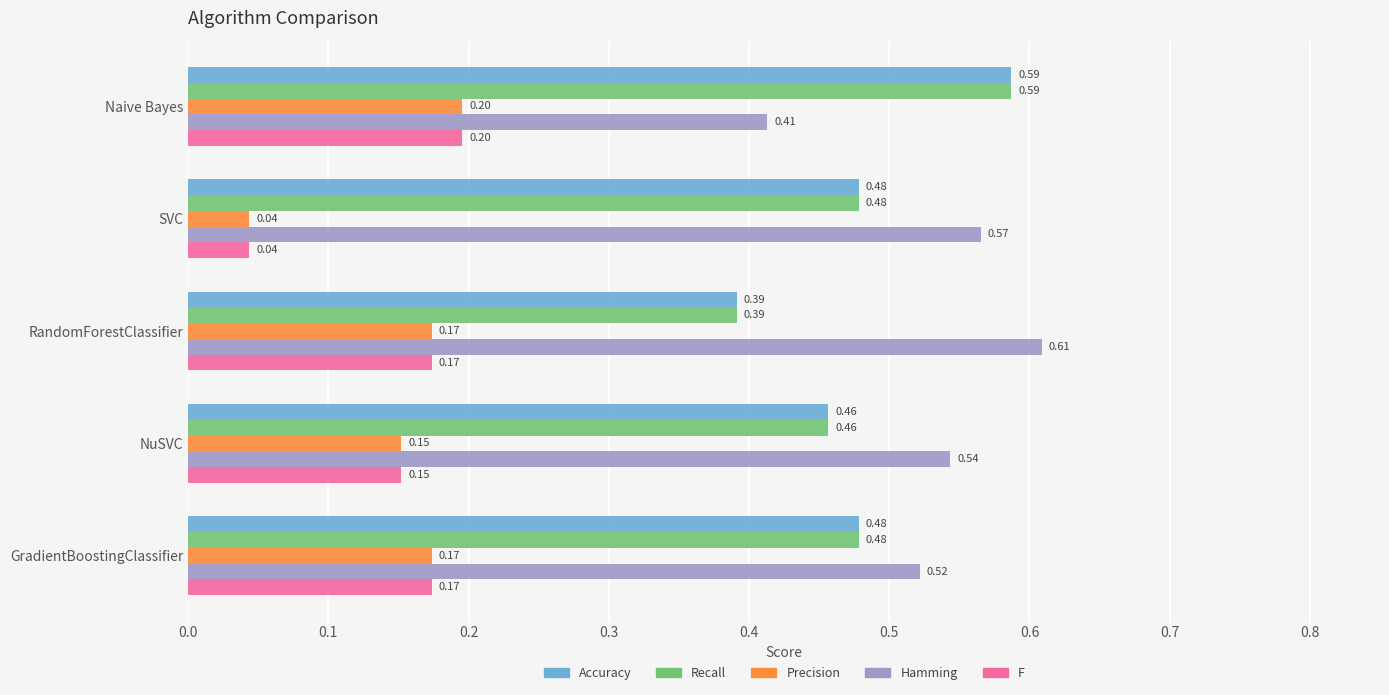

Is the value of Accuracy at SVC greater than the value of Precision at SVC?

Yes